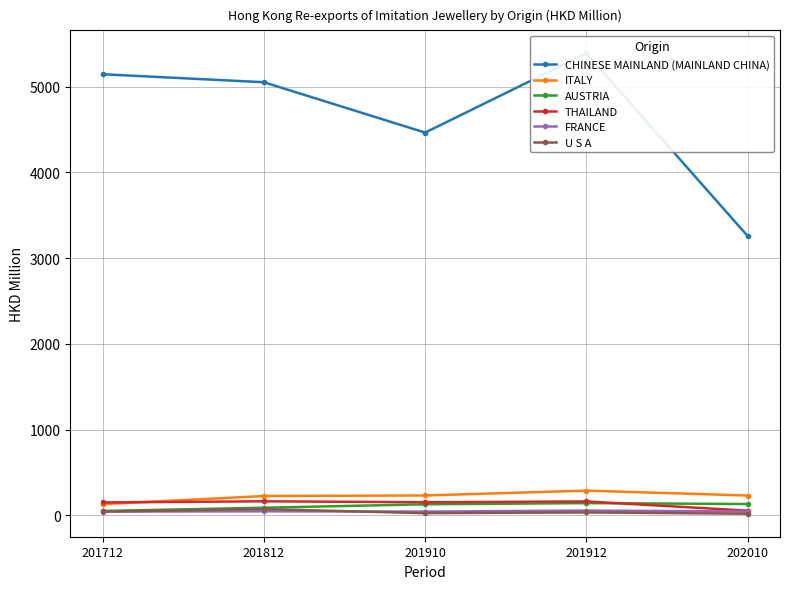

Between which two adjacent categories do THAILAND and ITALY first intersect?

201712 and 201812